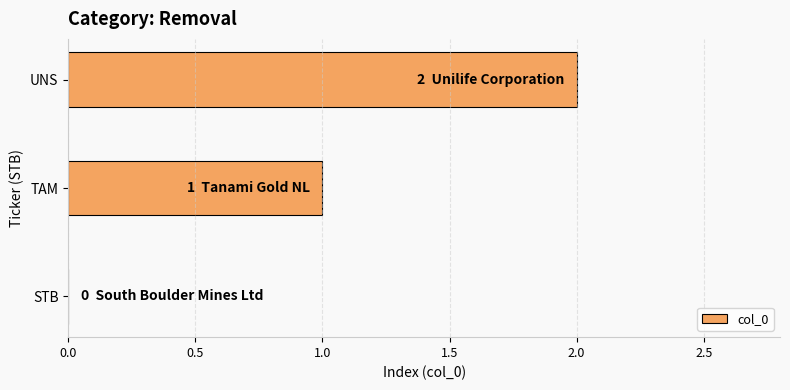

Are the bars horizontal?

Yes